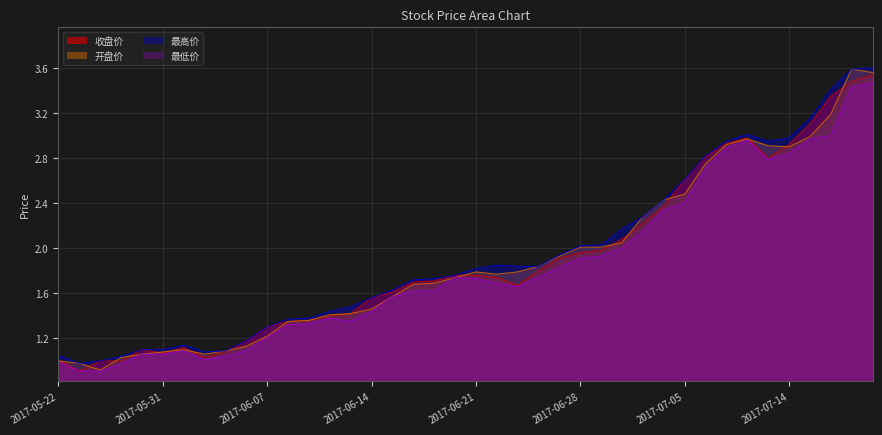

True or false: 最低价 and 最高价 cross at least once.

False